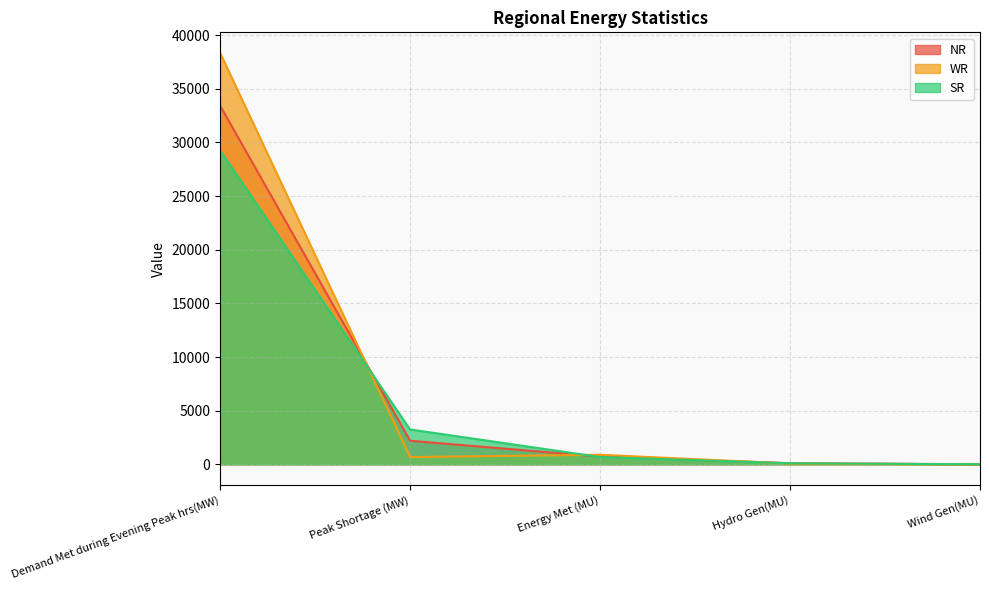

What is the spread (max minus min) of values at Demand Met during Evening Peak hrs(MW)?

9090